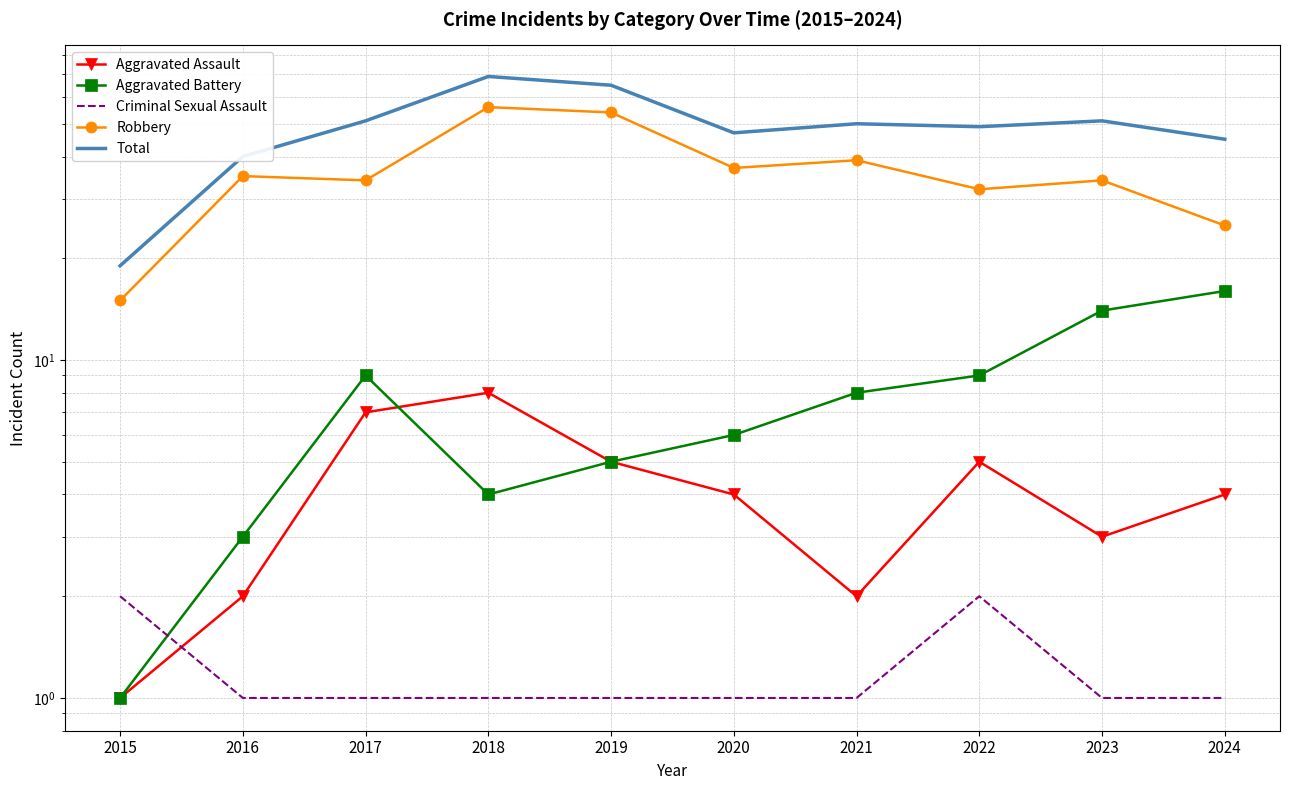

What is the minimum value shown in the chart?

1